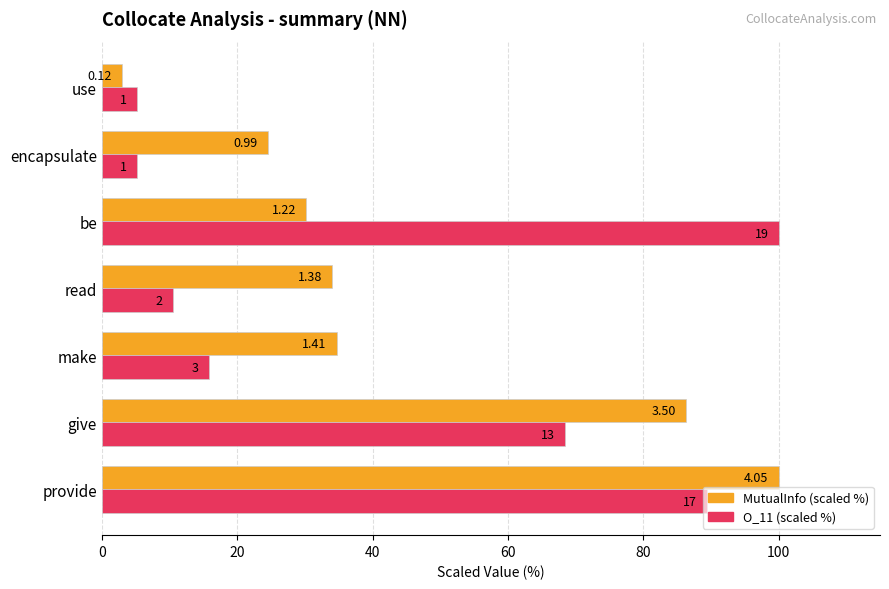

What are all the series names shown in the legend?

MutualInfo (scaled %), O_11 (scaled %)